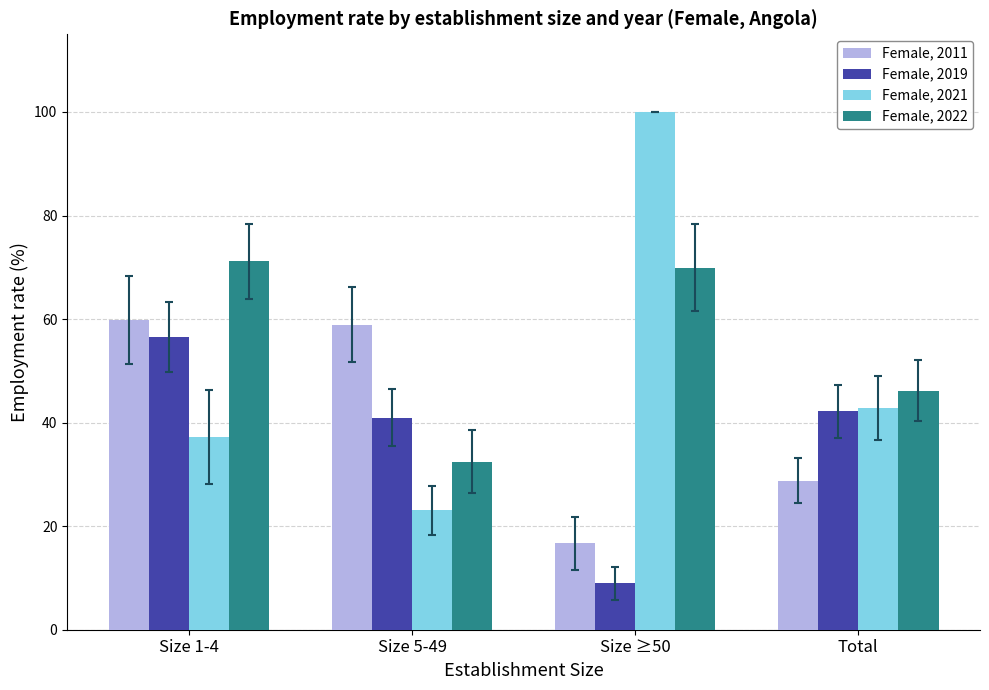

What is the minimum value shown in the chart?

8.9